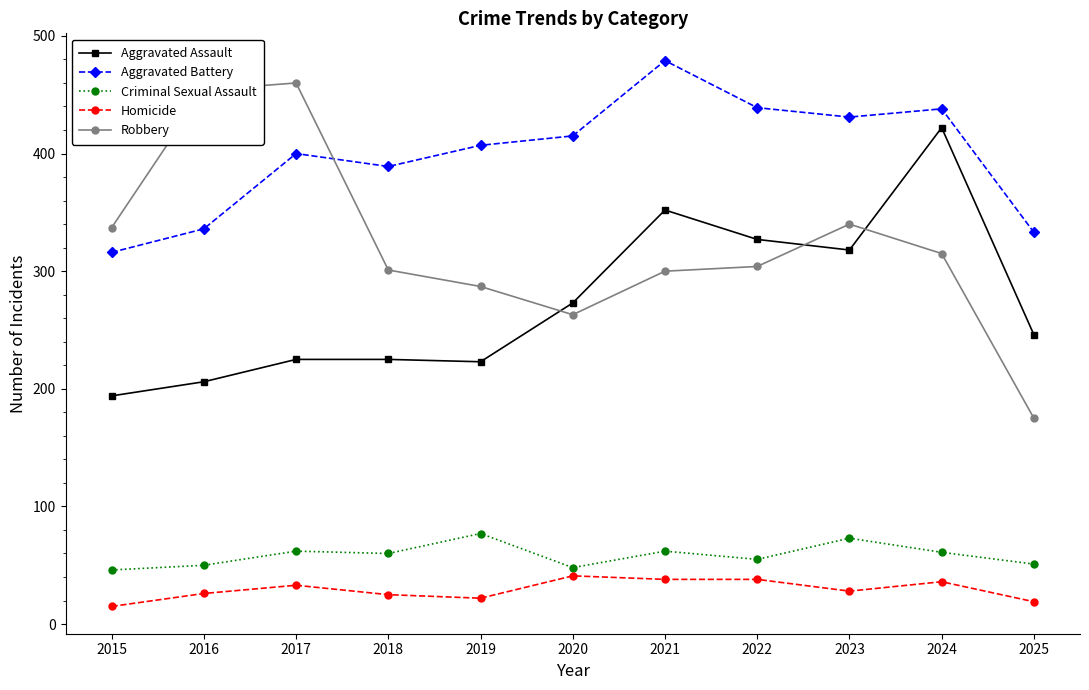

At which category does the chart reach its peak across all series?

2021